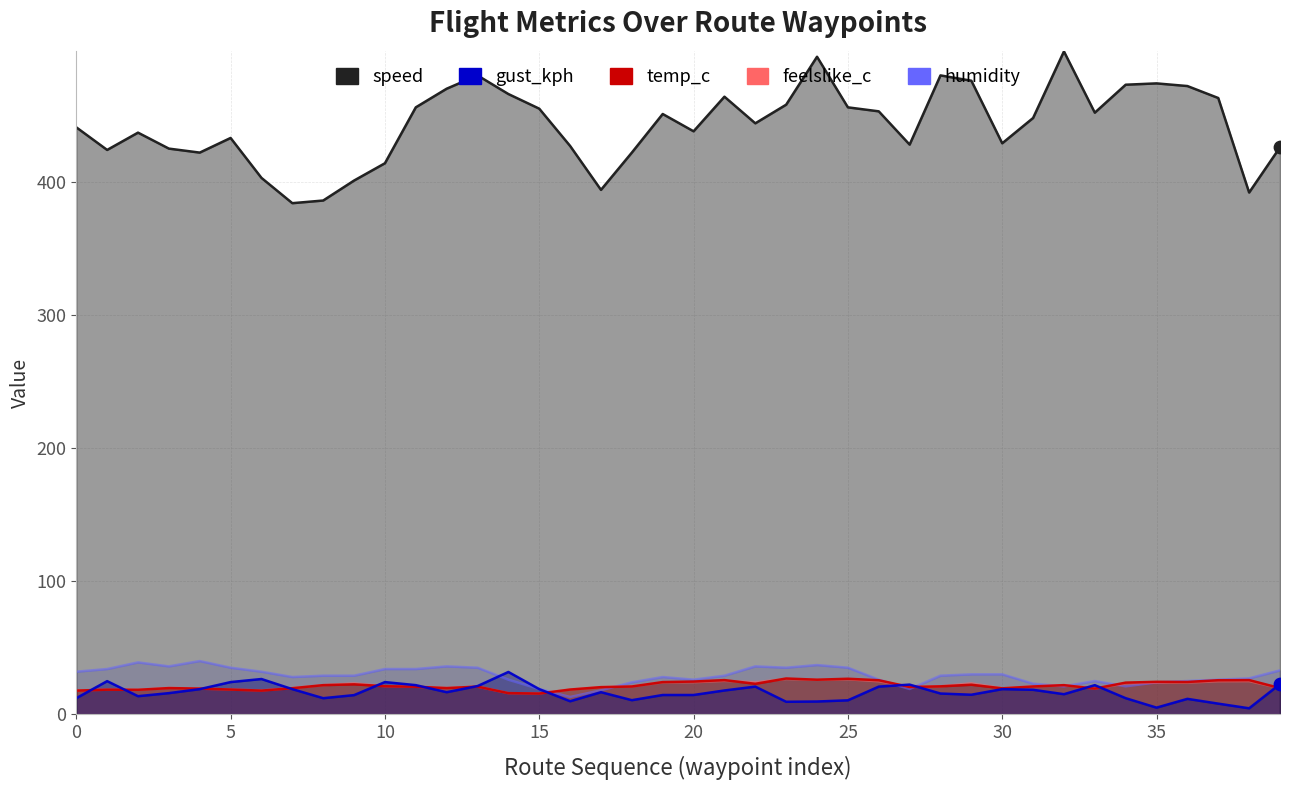

What is the total value across all series at 11?

553.3